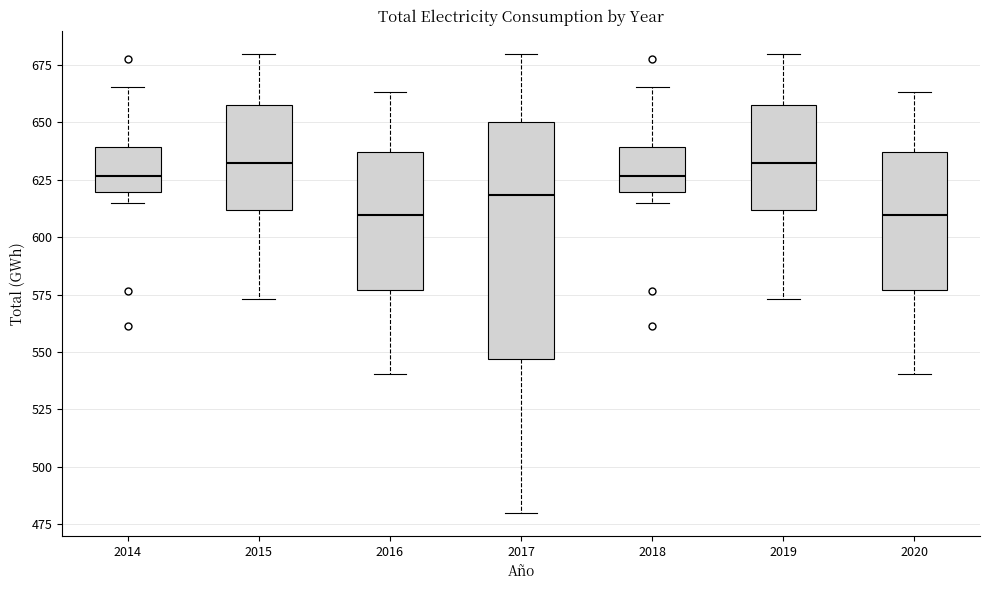

Where does the upper whisker of the box at x = 2016 end on the y-axis? The values are not printed on the chart, so give them approximately, as read against the axis.

665